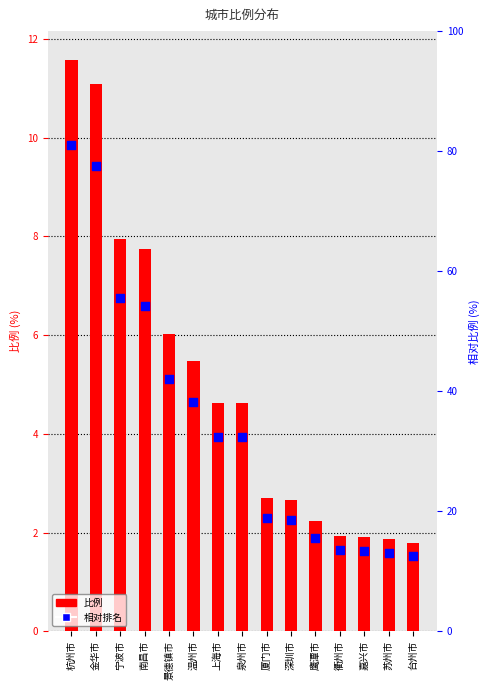

Which series contains the lowest Y value?

相对排名